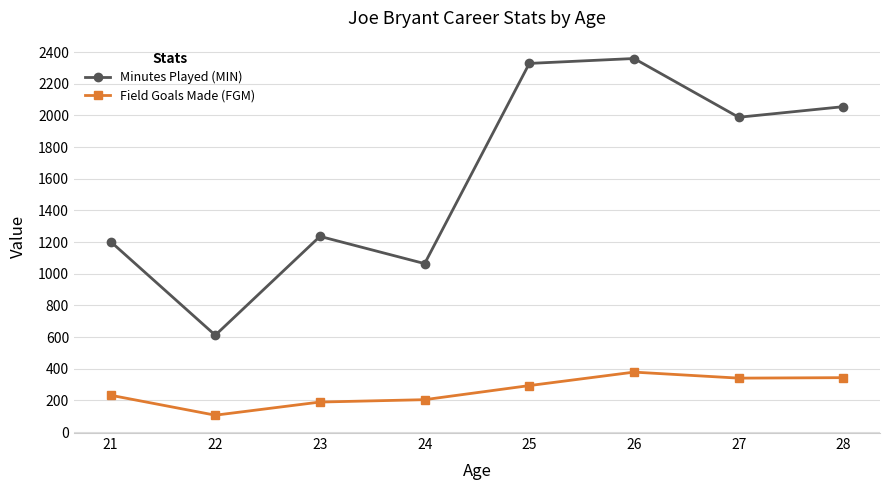

What are all the series names shown in the legend?

Minutes Played (MIN), Field Goals Made (FGM)